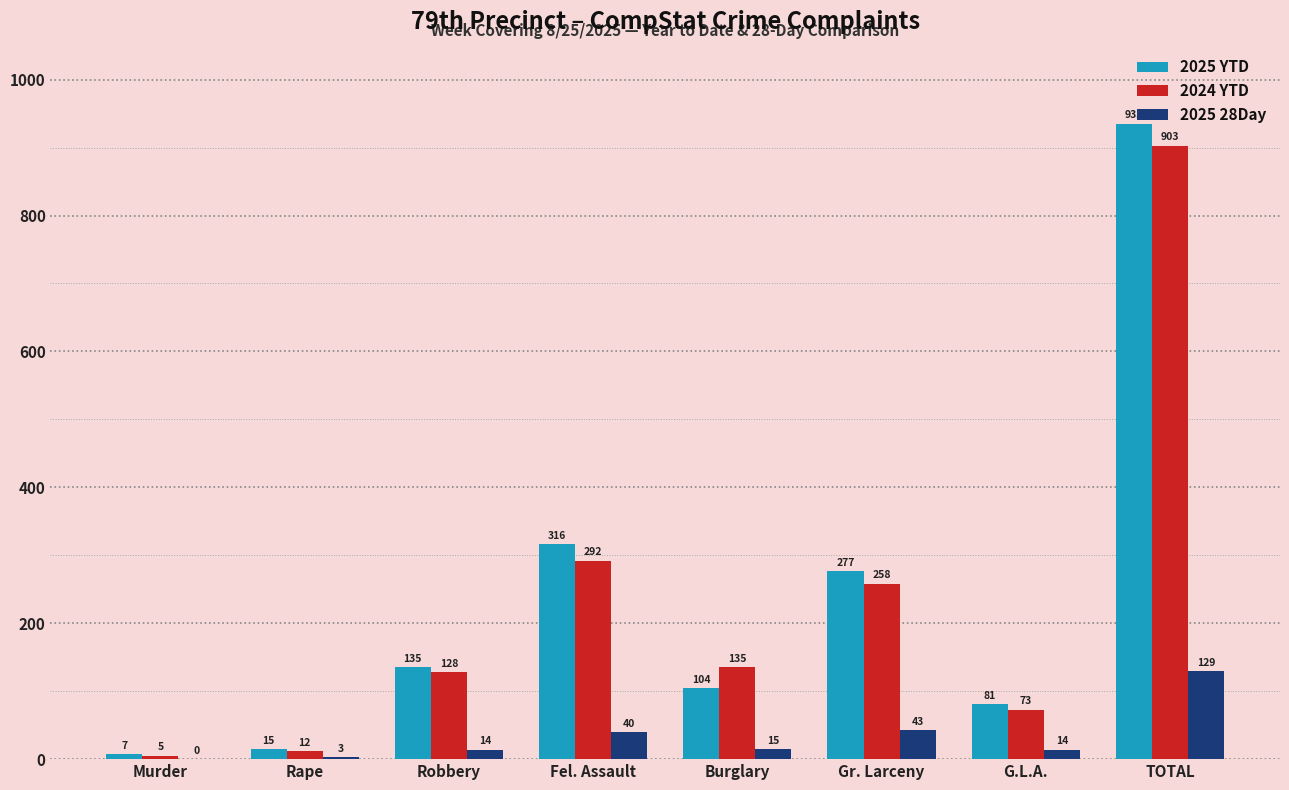

Are the bars grouped side by side (vs. stacked)?

Yes